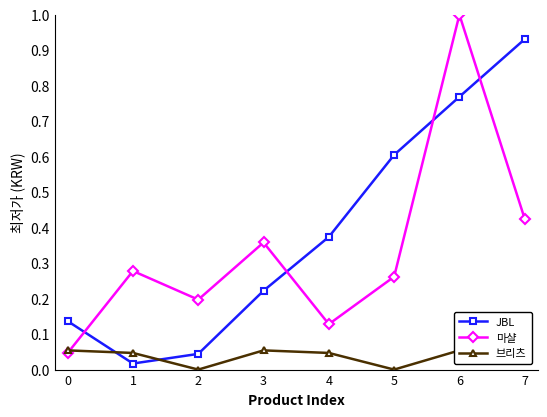

What are all the series names shown in the legend?

JBL, 마샬, 브리츠